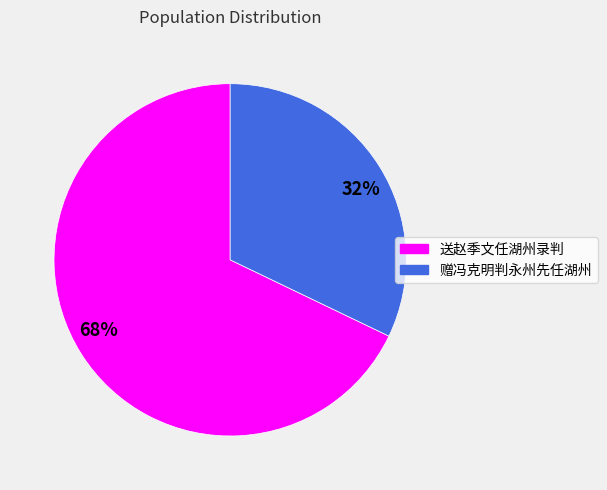

What is the smallest slice in the pie chart?

赠冯克明判永州先任湖州